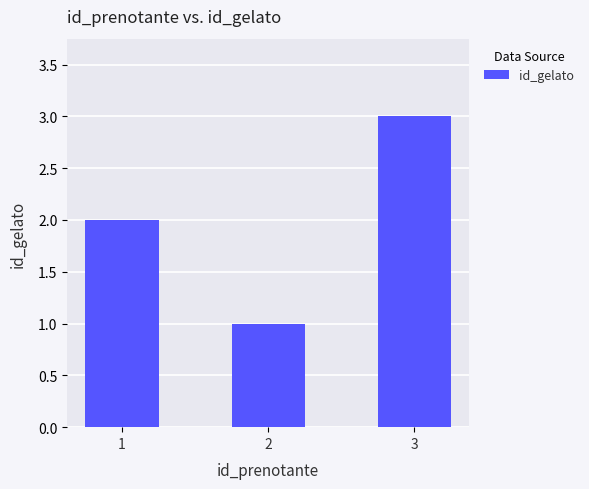

Reading left to right, extract all data points from this chart.

2	1	3